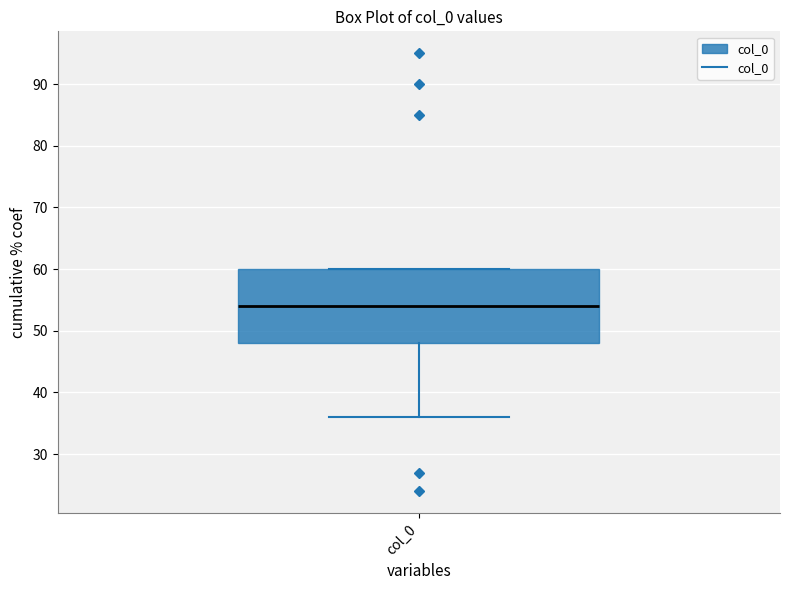

Transcribe this box plot: give where the median line is, the range the box spans, and where the two whiskers end, as read against the y-axis. The values are not printed on the chart, so give them approximately, as read against the axis.

median 54, box 48 to 60, whiskers 36 to 60